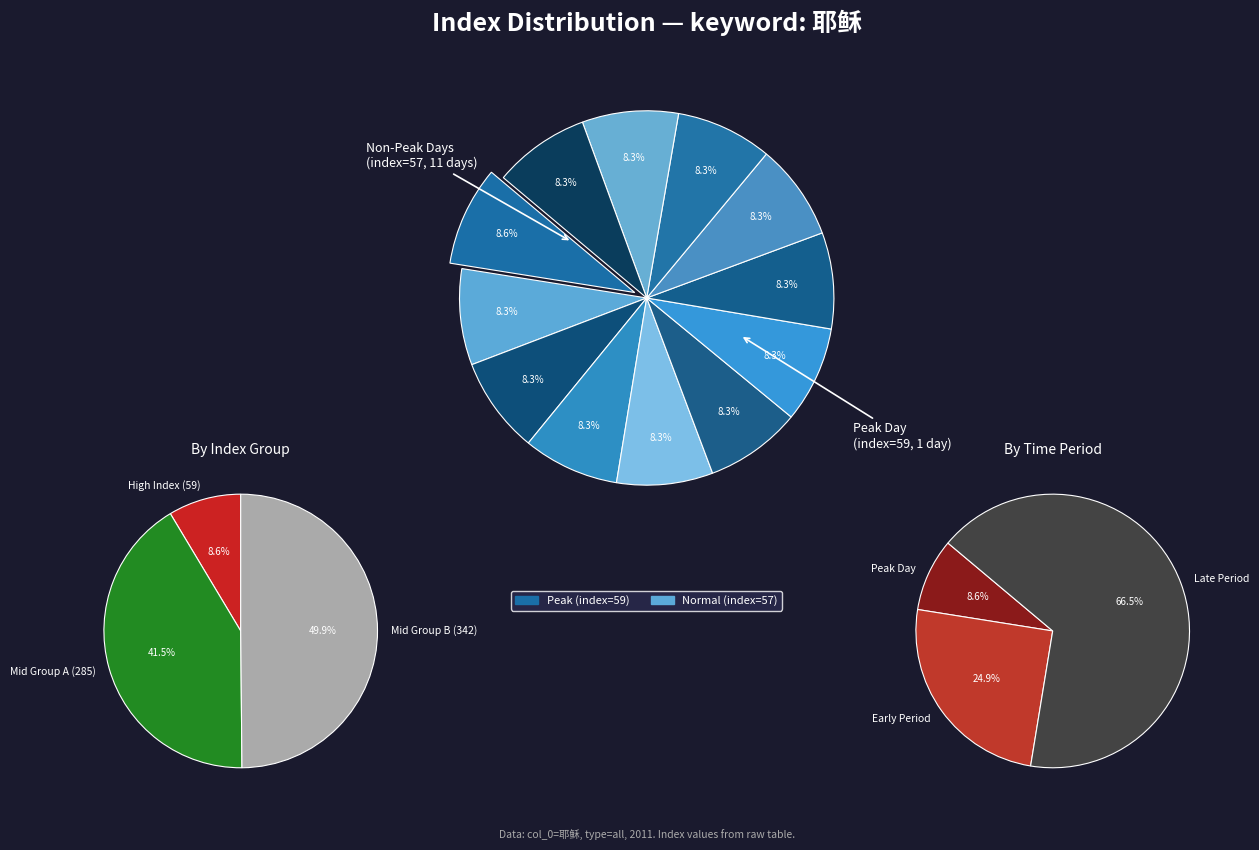

To the nearest percent, what is the average slice percentage?

8%